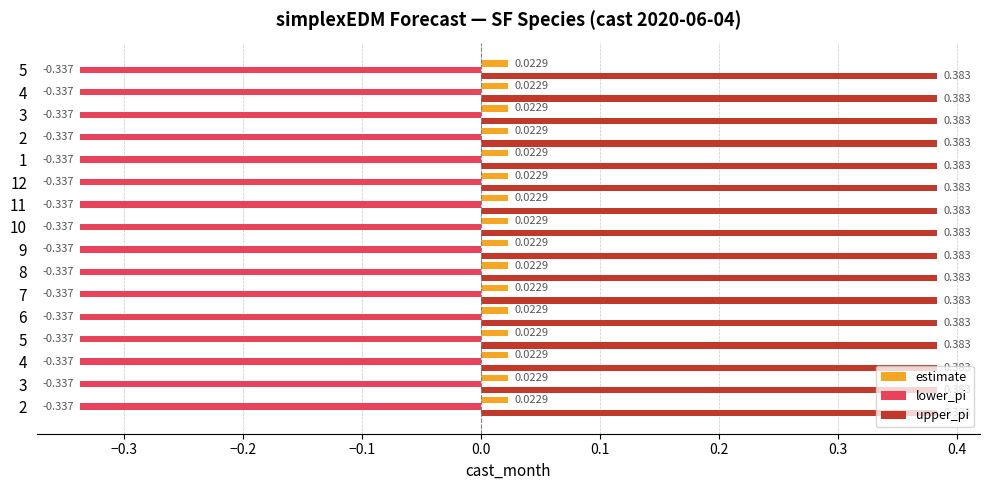

Reading right to left, list all the values displayed in this chart.

estimate: 0.0	0.0	0.0	0.0	0.0	0.0	0.0	0.0	0.0	0.0	0.0	0.0	0.0	0.0	0.0	0.0
lower_pi: -0.3	-0.3	-0.3	-0.3	-0.3	-0.3	-0.3	-0.3	-0.3	-0.3	-0.3	-0.3	-0.3	-0.3	-0.3	-0.3
upper_pi: 0.4	0.4	0.4	0.4	0.4	0.4	0.4	0.4	0.4	0.4	0.4	0.4	0.4	0.4	0.4	0.4